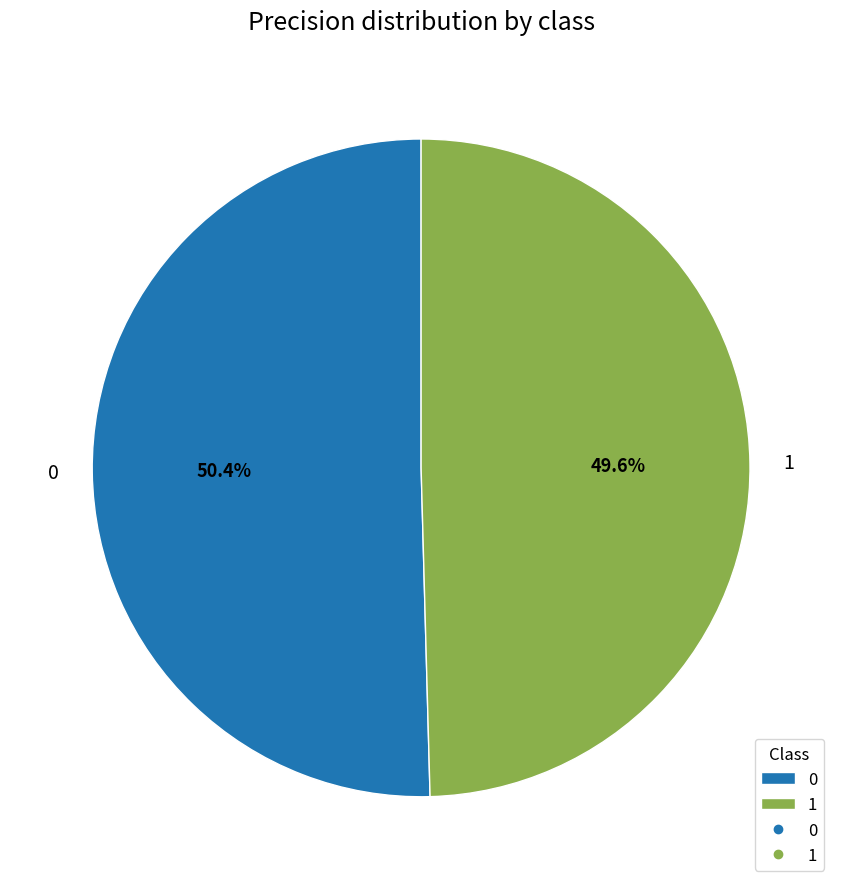

To the nearest percent, what portion does 1 represent?

50%